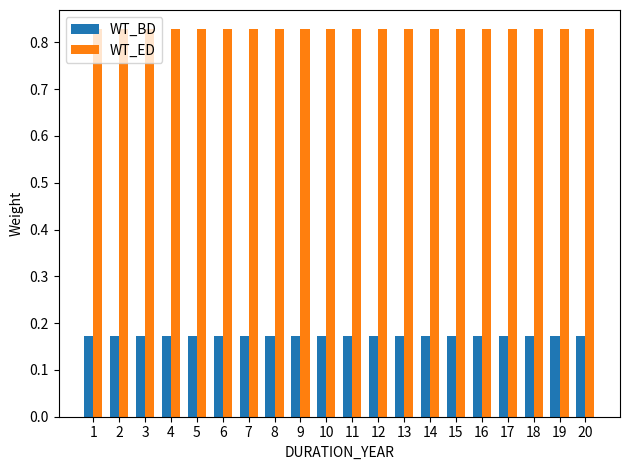

What is the total value across all series at 8?

1.0